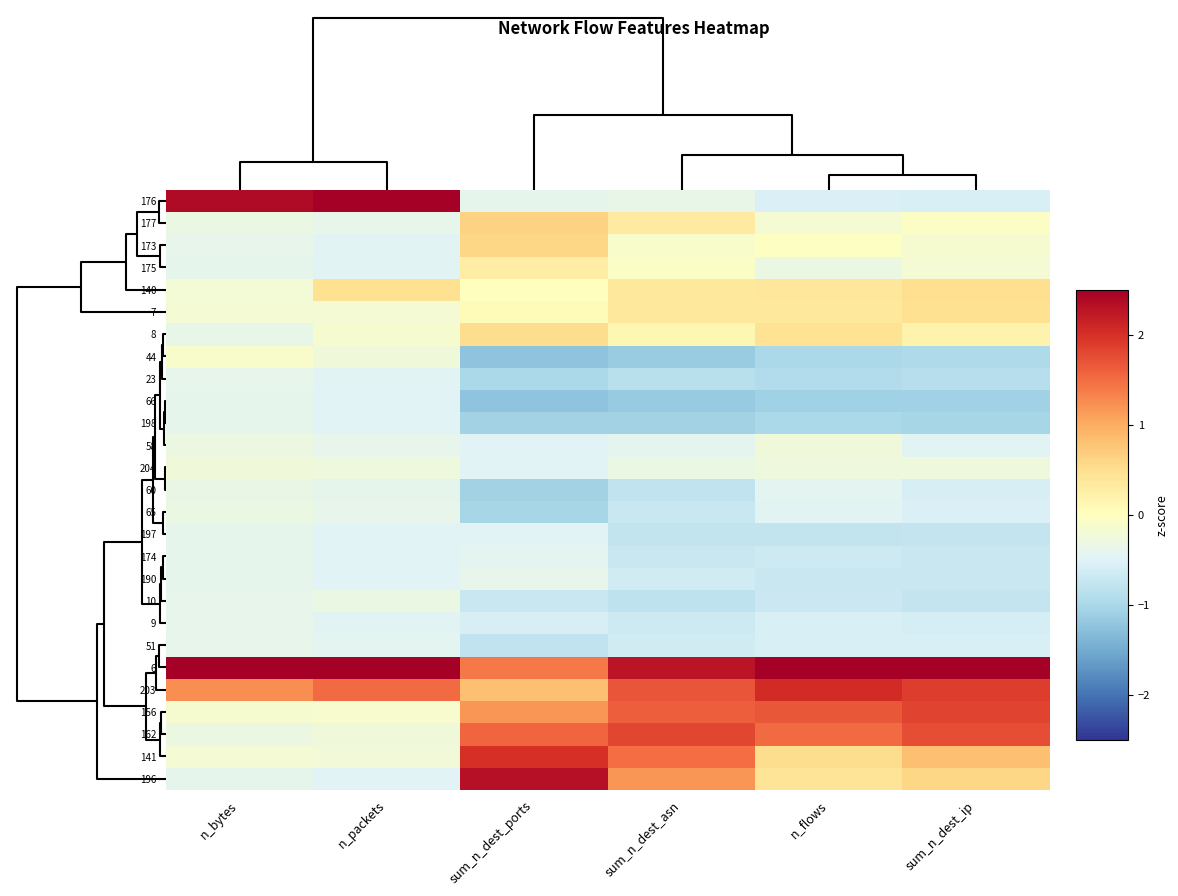

At which category does the chart reach its minimum across all series?

sum_n_dest_ports